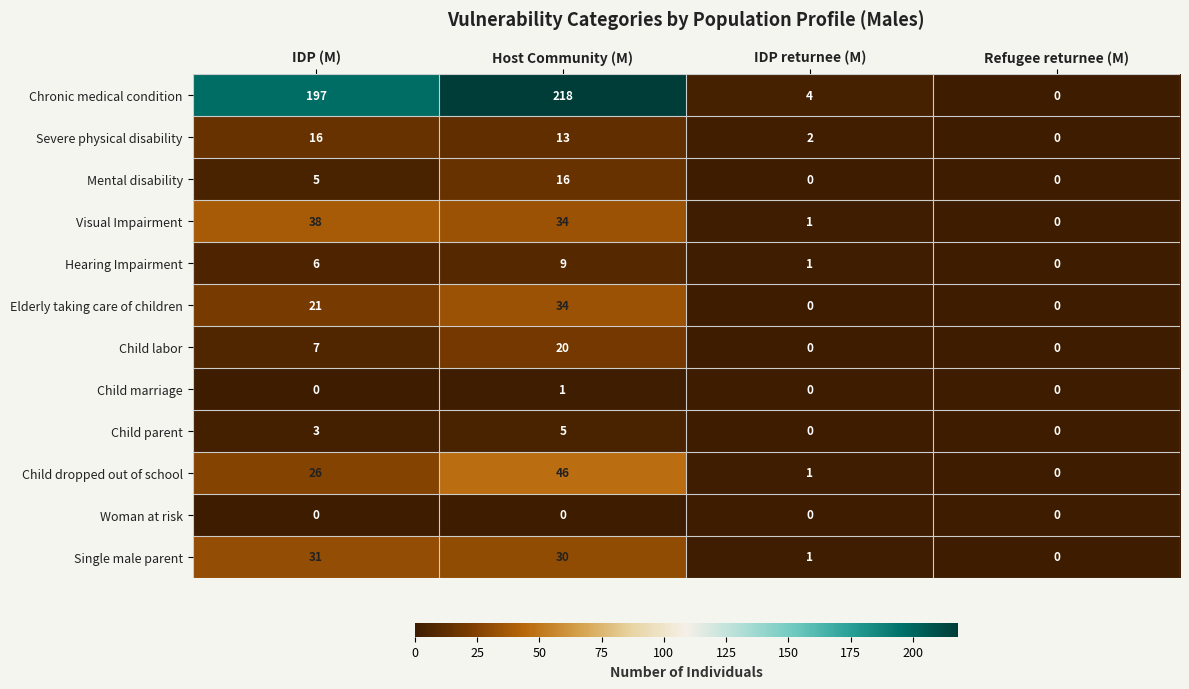

The Child parent series shows 5 at Host Community (M). True or false?

True